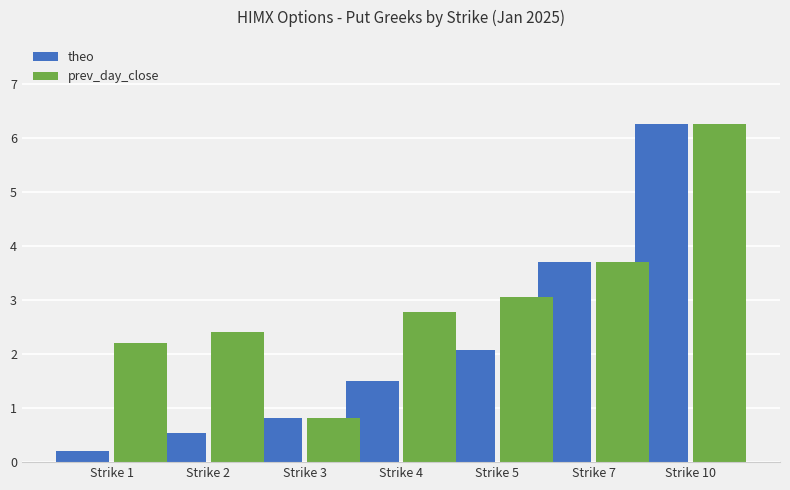

At which label does theo first exceed 1?

Strike 4